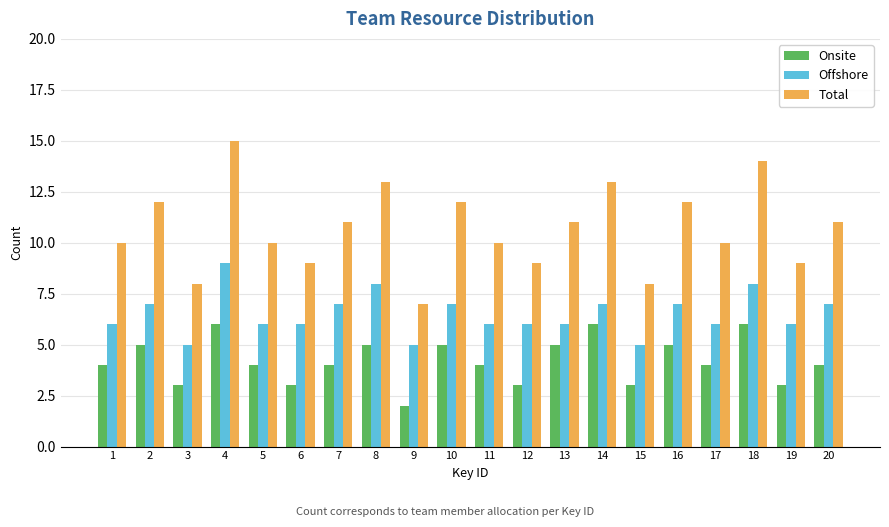

How many categories are shown in the chart?

20